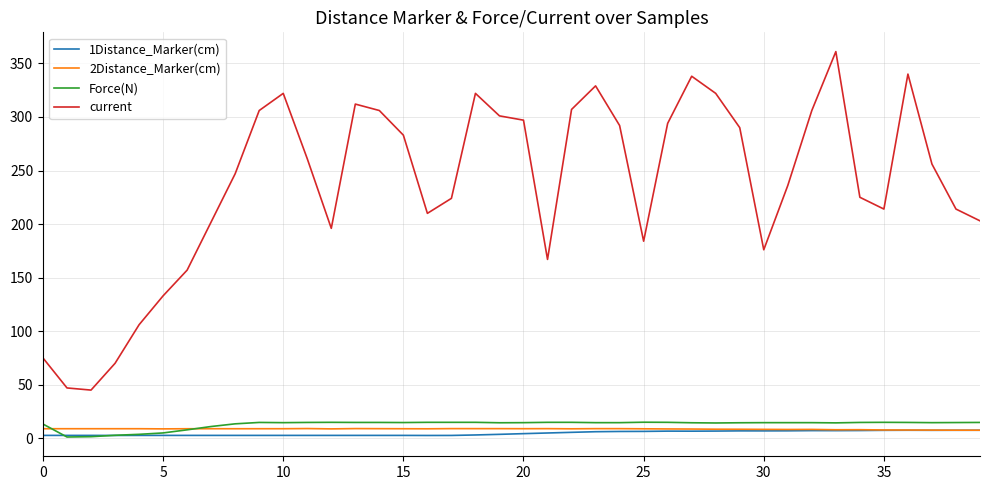

True or false: current and 2Distance_Marker(cm) cross at least once.

False